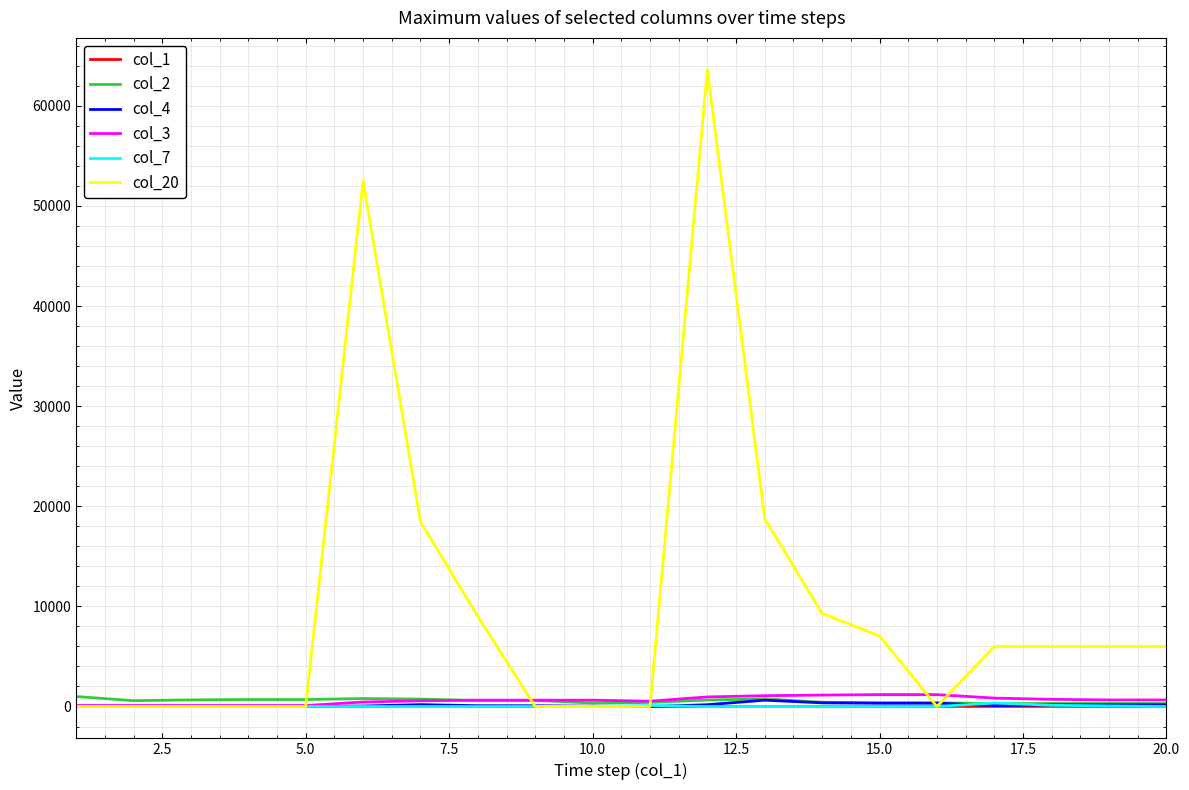

Which series has the largest total across all categories?

col_20